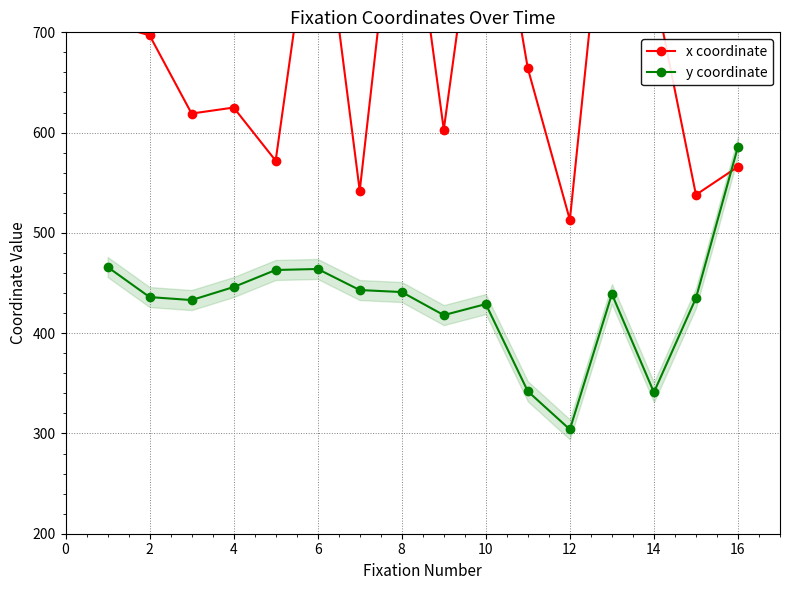

The y coordinate series shows 570 at 14. True or false?

False